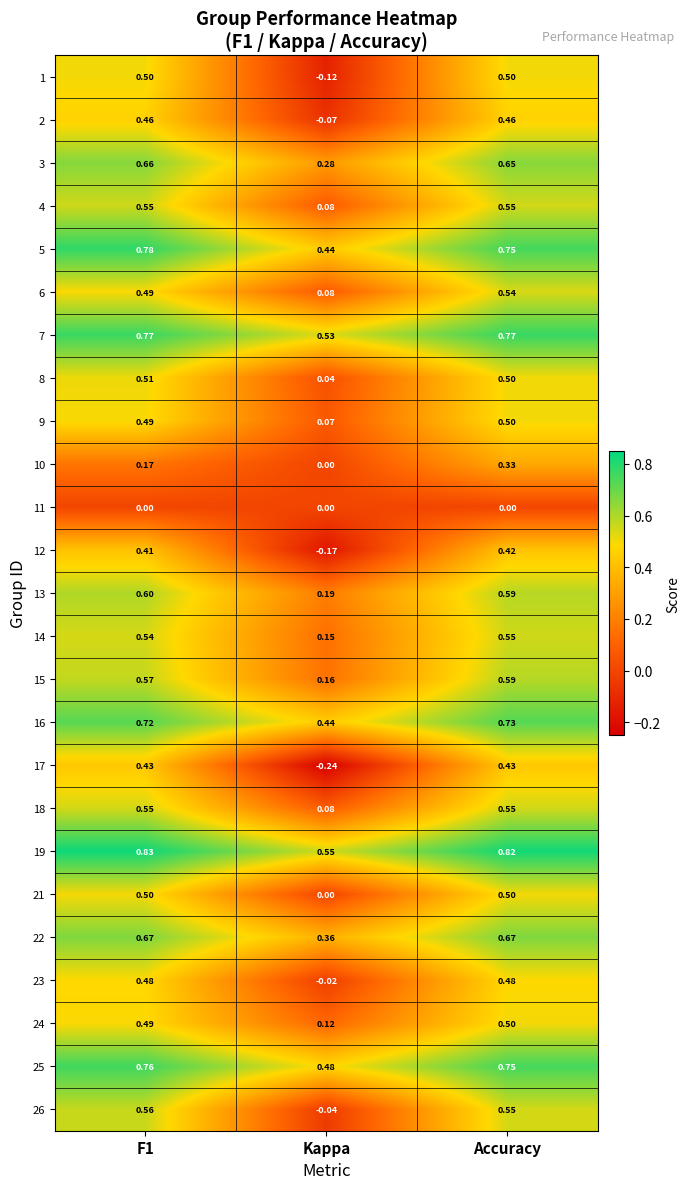

Which category has the lowest value in the 12 series?

Kappa